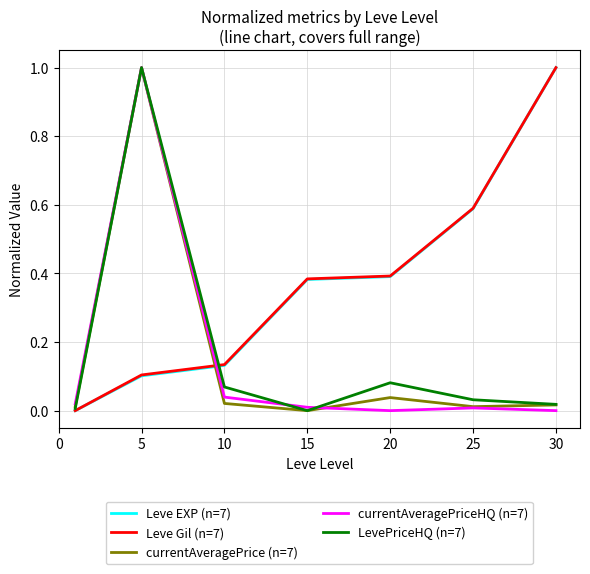

What is the average value of the currentAveragePrice (n=7) series?

0.2